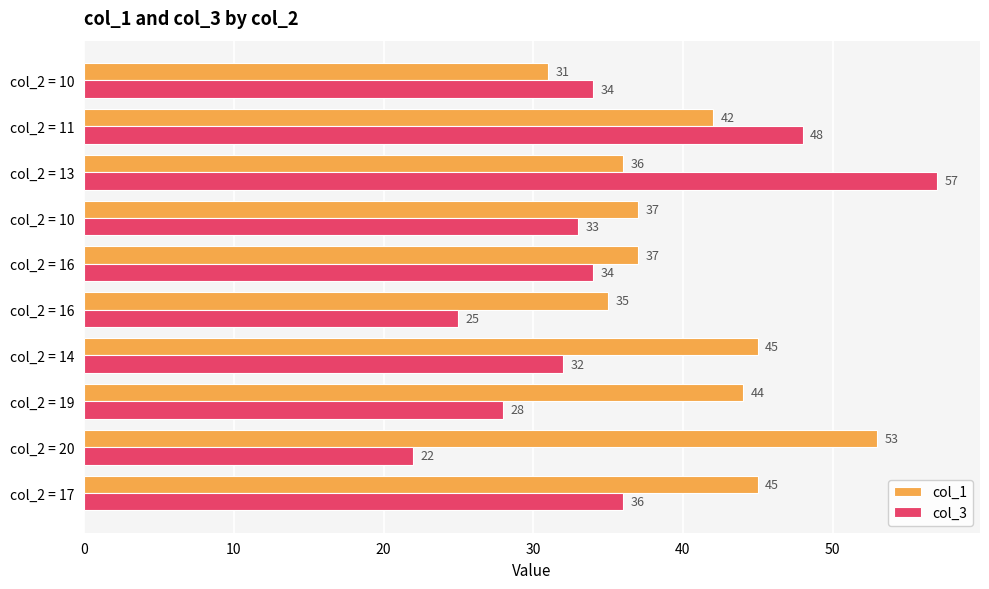

What are all the series names shown in the legend?

col_1, col_3